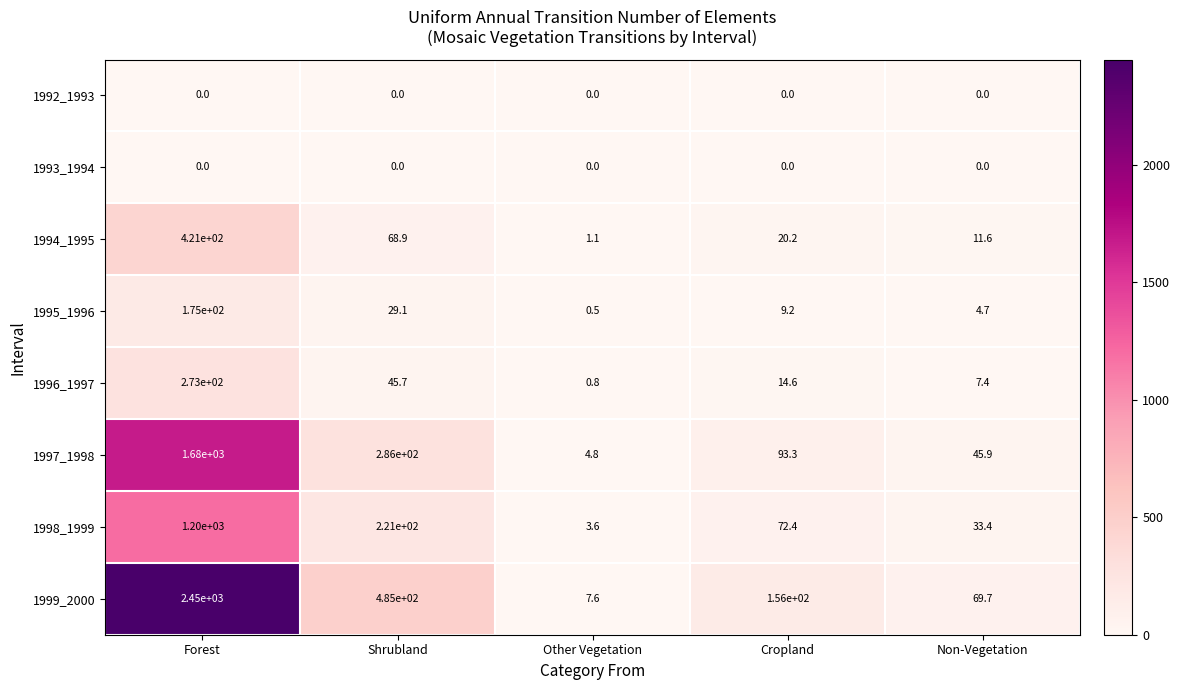

List the labels in order of 1996_1997 value, largest first.

Forest, Shrubland, Cropland, Non-Vegetation, Other Vegetation